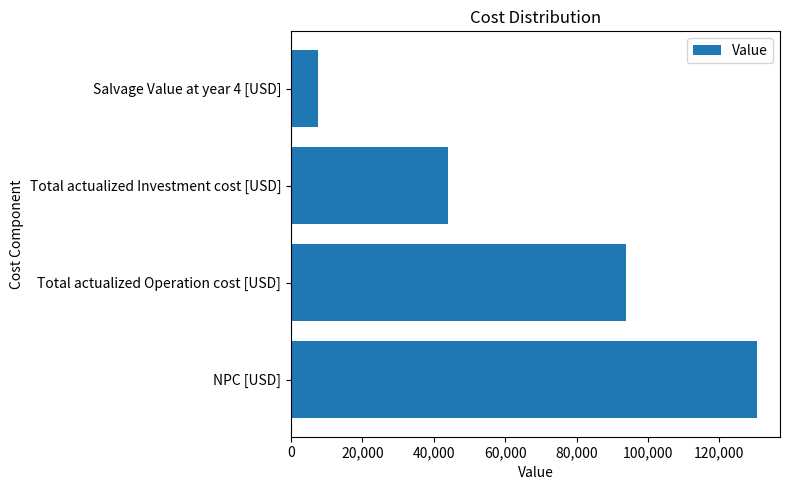

Reading bottom to top, extract all data points from this chart.

NPC [USD]=130451.3	Total actualized Operation cost [USD]=93858.8	Total actualized Investment cost [USD]=44126.2	Salvage Value at year 4 [USD]=7533.8